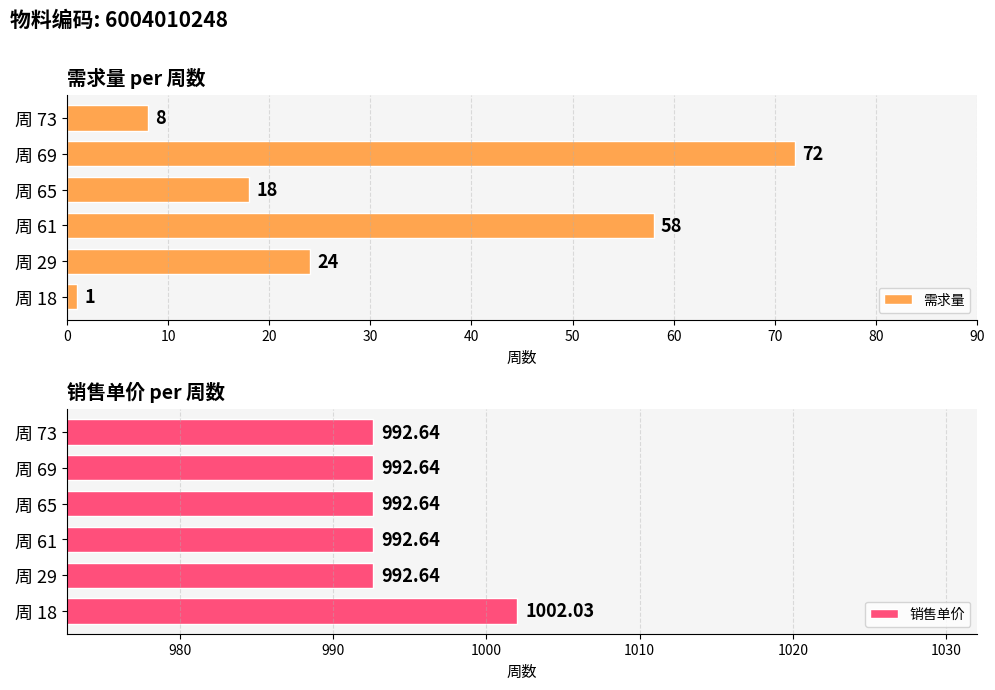

Reading left to right, extract all data points from this chart.

需求量: 1.0	24.0	58.0	18.0	72.0	8.0
销售单价: 1002.0	992.6	992.6	992.6	992.6	992.6